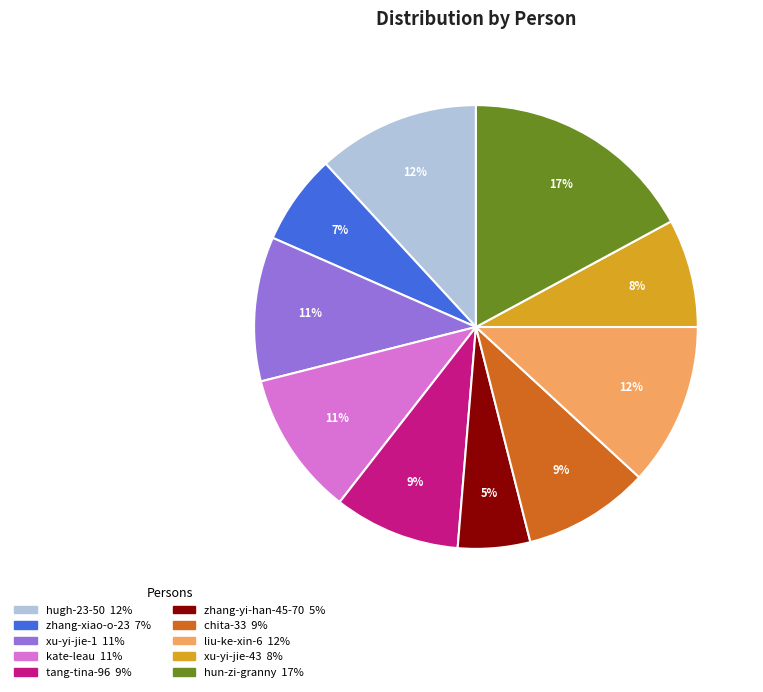

Combined, do hun-zi-granny and xu-yi-jie-43 account for over 50%?

No